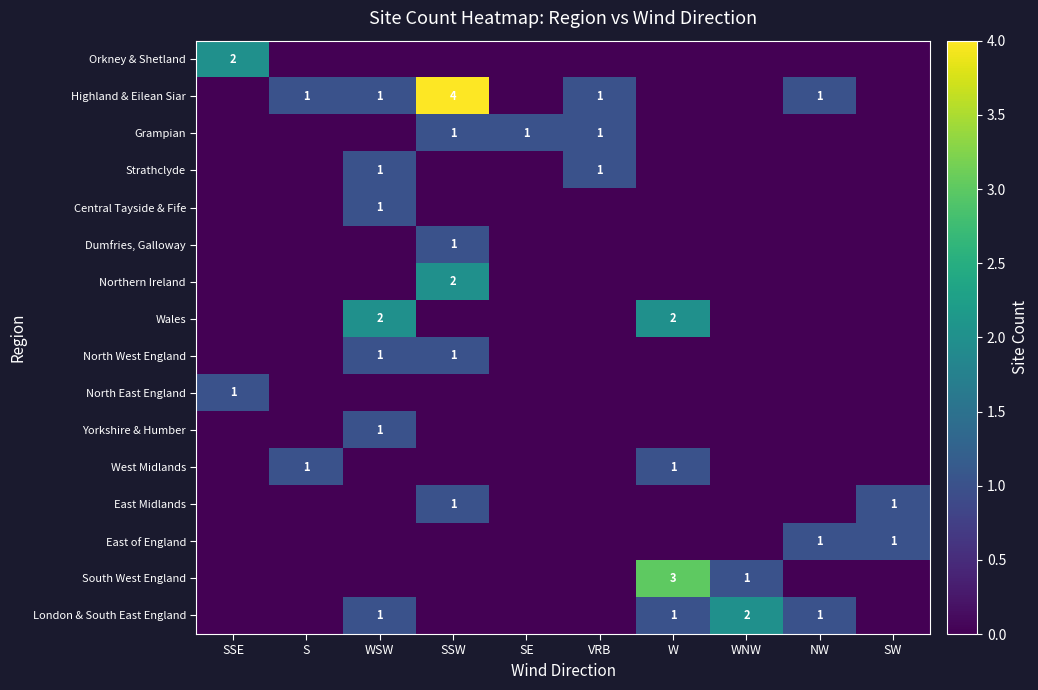

Which has a higher value, WNW or NW?

WNW